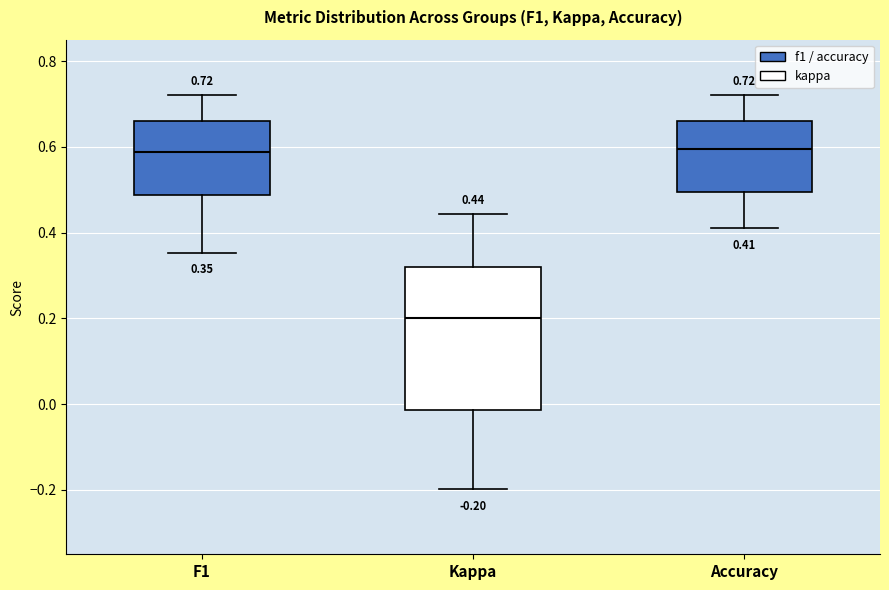

Which box is the tallest, from its lower edge to its upper edge?

Kappa